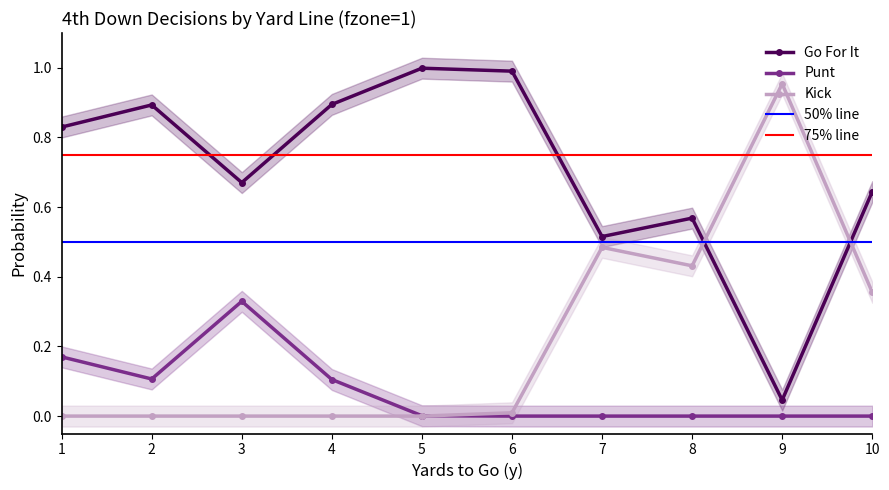

At how many categories does at least one series exceed 0?

10